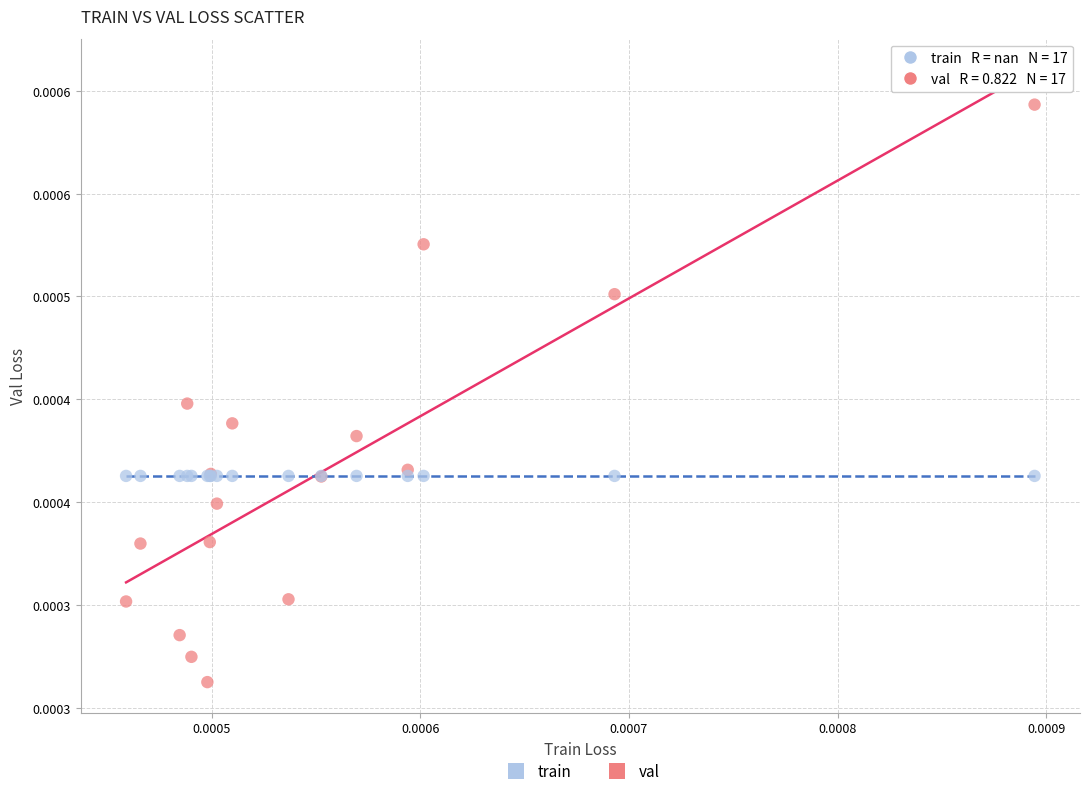

Which series contains the highest Y value?

val